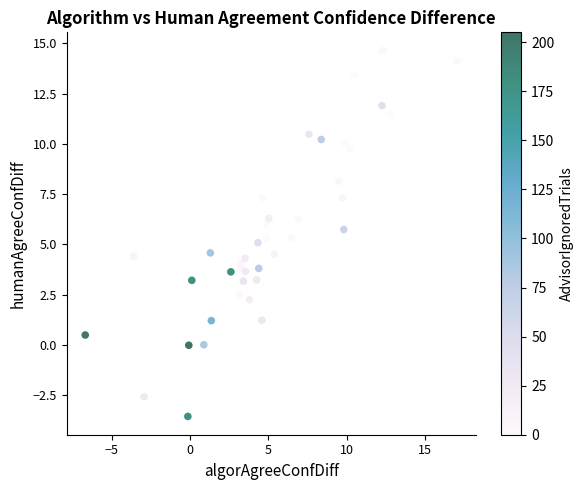

What is the range of Y values (max minus min)?

18.2